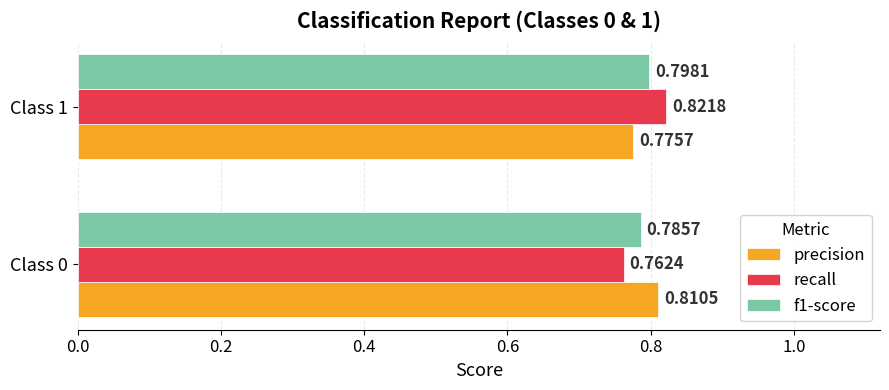

What is the sum of all recall values?

1.6